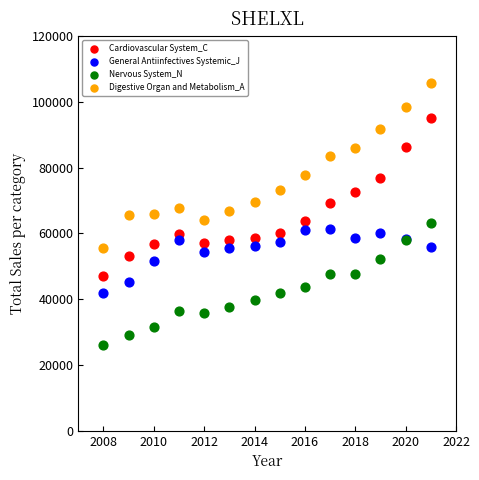

Which series has the widest spread of Y values?

Digestive Organ and Metabolism_A